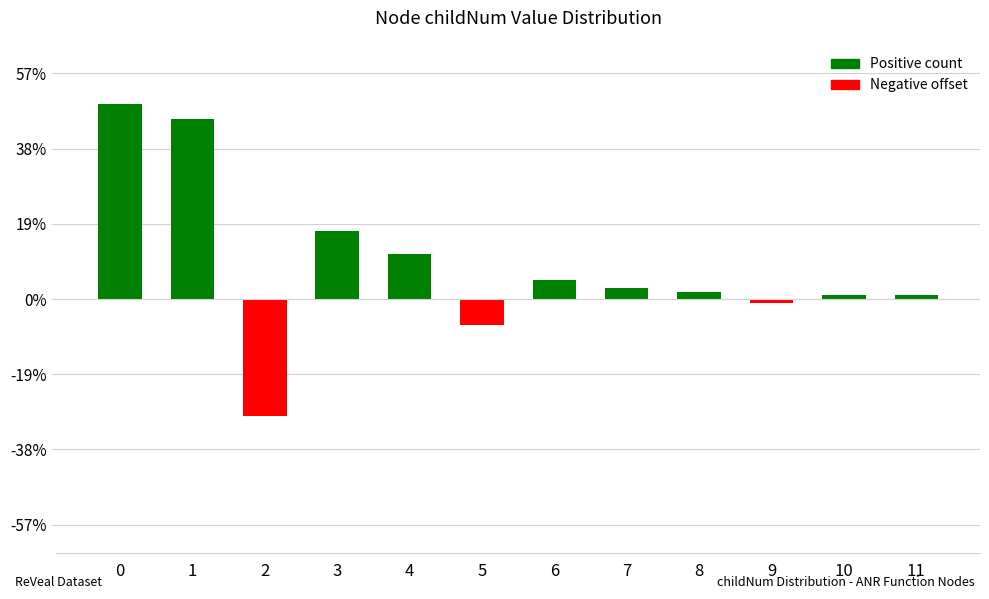

Are the bars horizontal?

No